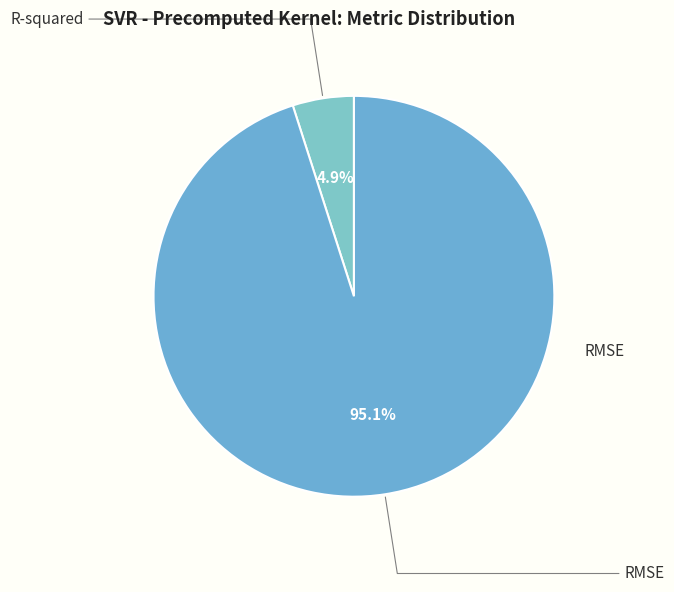

Does RMSE account for over 50% of the chart?

Yes